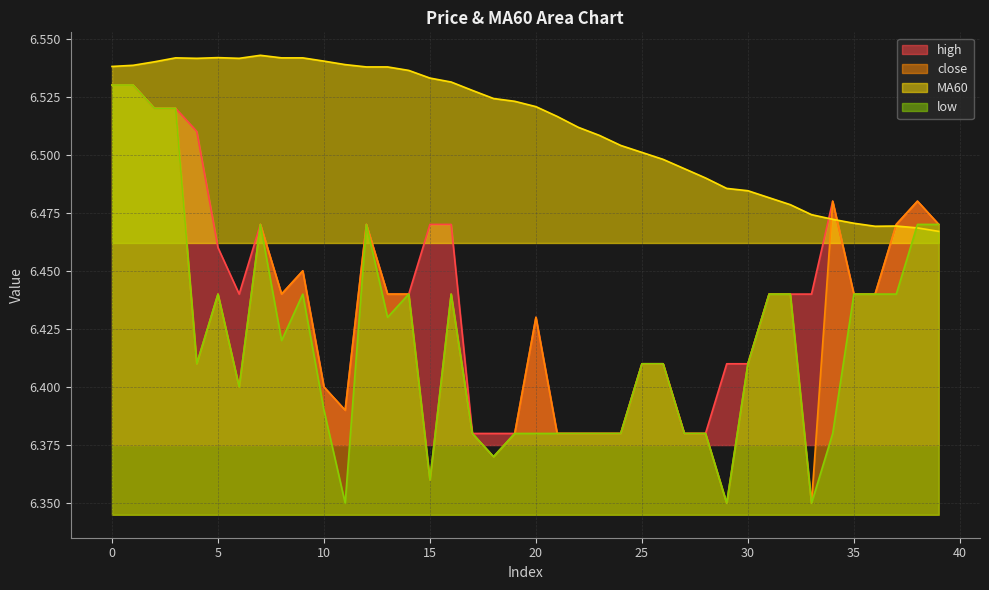

Rank the series by their maximum value, from highest to lowest.

MA60, close, high, low